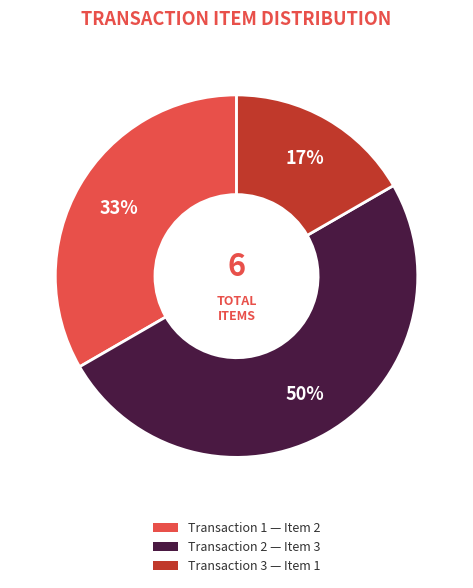

To the nearest percent, what is the difference between the largest and smallest slice percentages?

33%